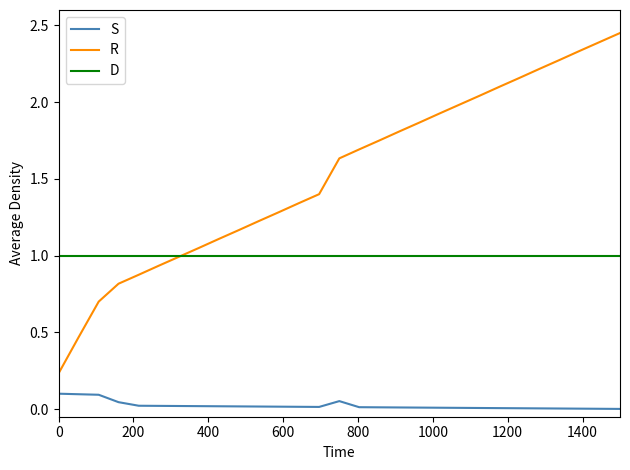

How many lines are shown in the chart?

3